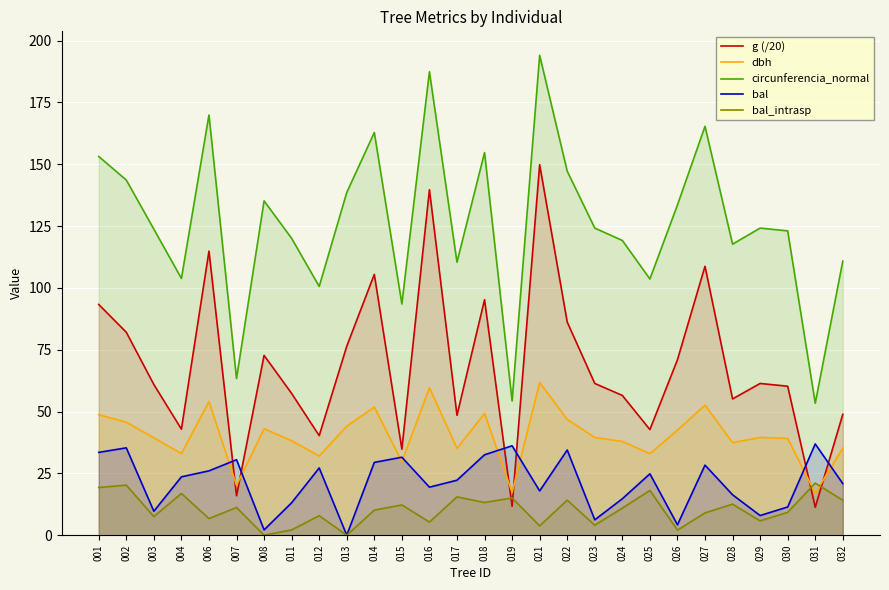

True or false: dbh and circunferencia_normal cross at least once.

False